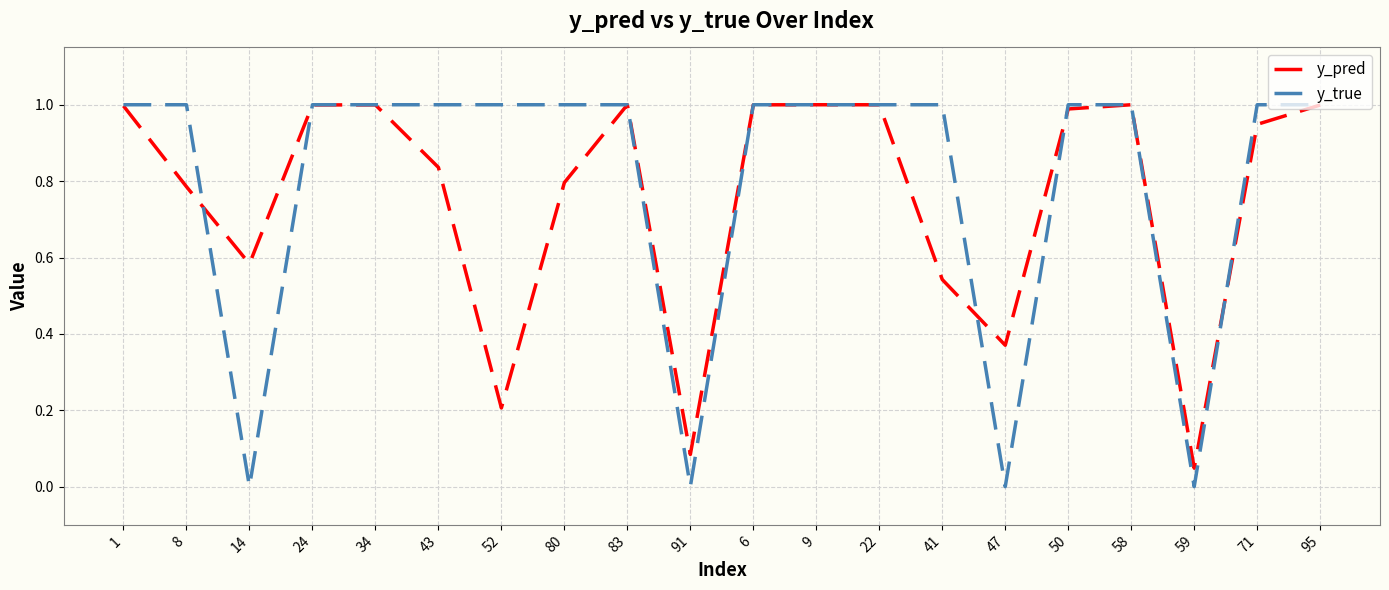

What is the total value across all series at 58?

2.0